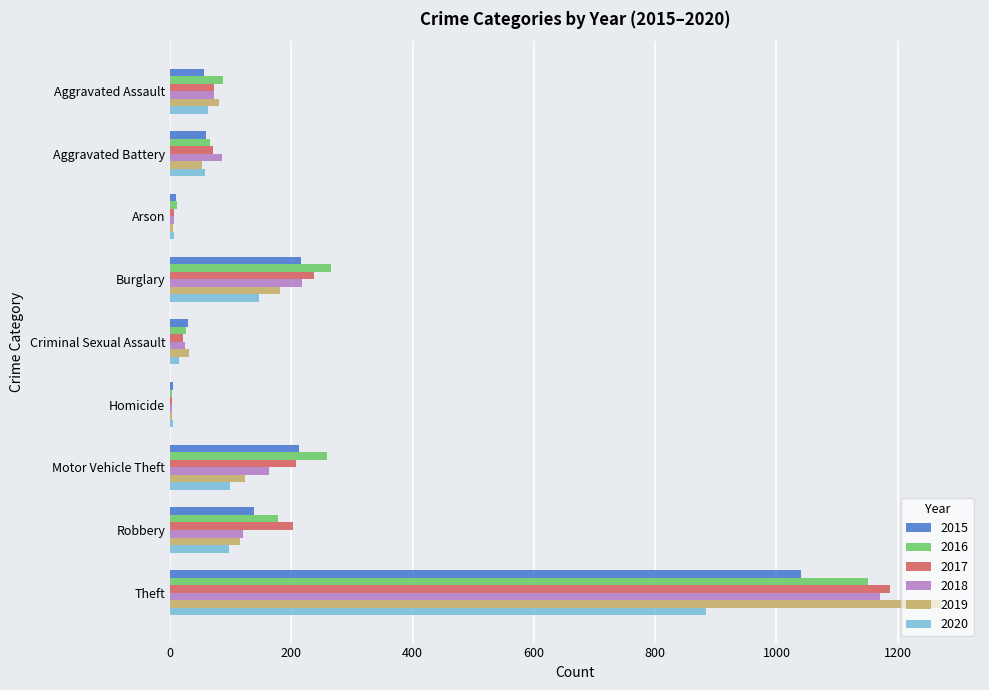

What value does the 2017 series have at Robbery?

202